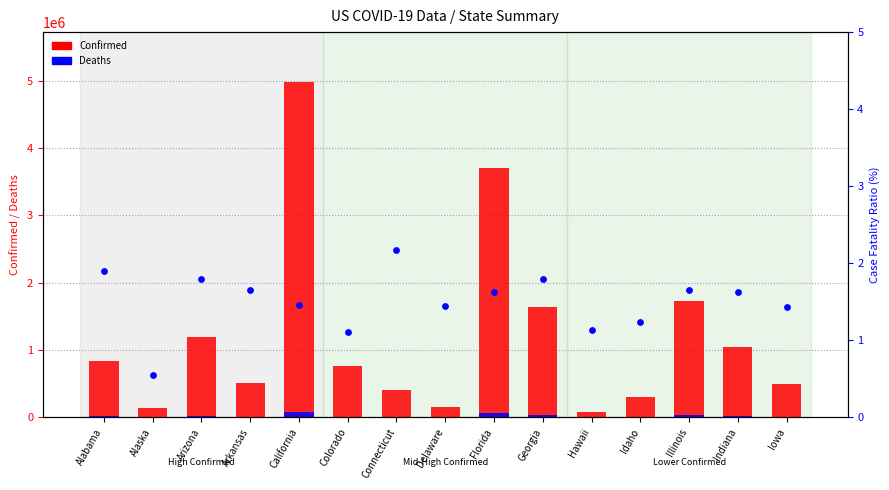

Which series reaches the maximum Y coordinate?

Confirmed